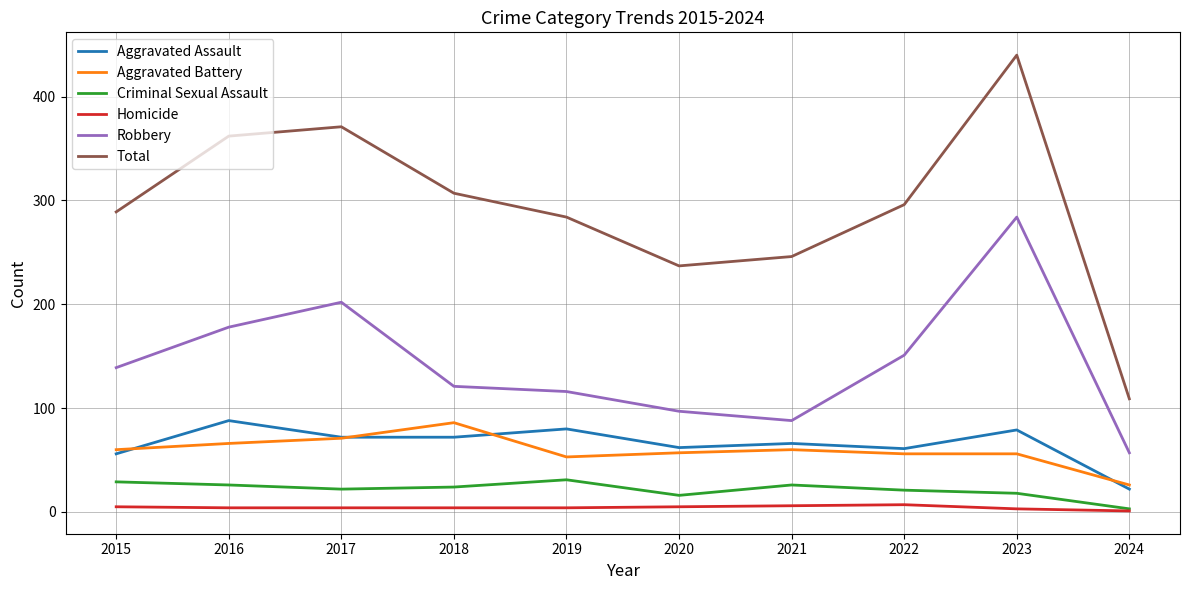

At which category does the chart reach its peak across all series?

2023